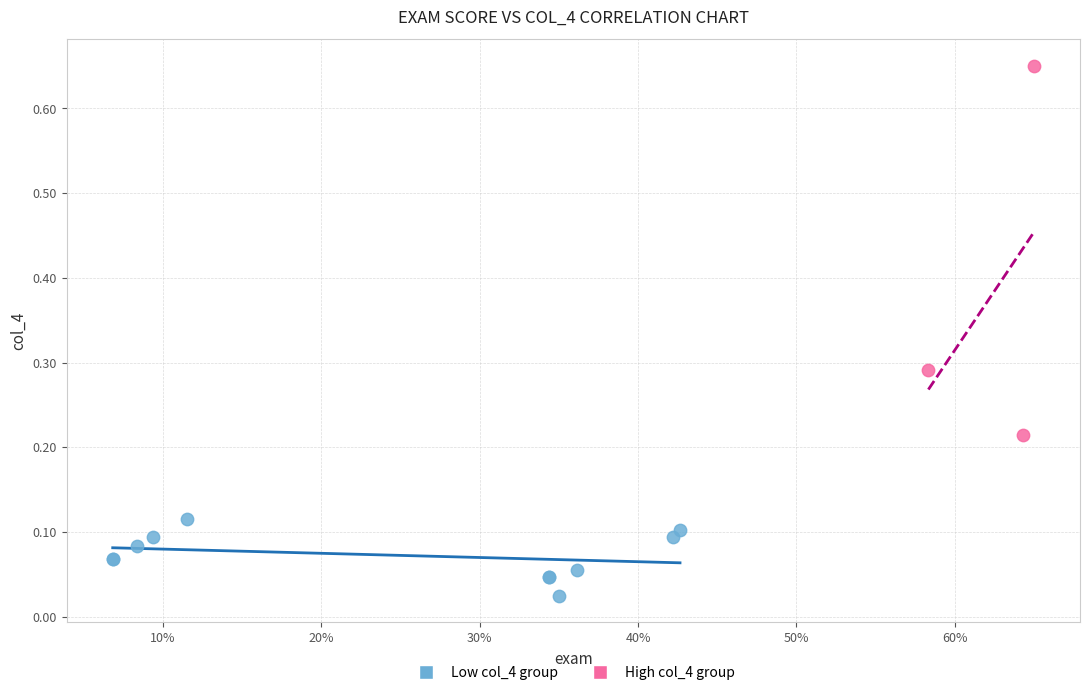

Which series contains the lowest Y value?

Low col_4 group